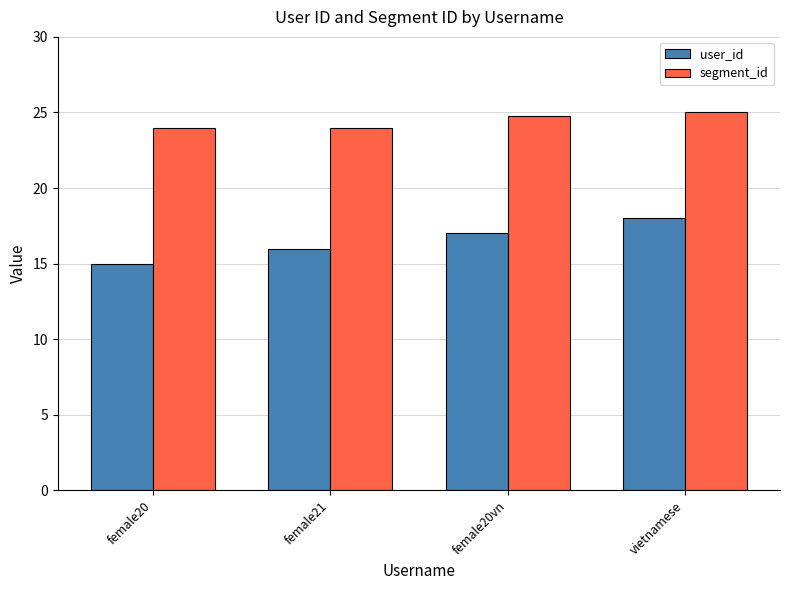

Reading left to right, extract all data points from this chart.

user_id: female20=15.0	female21=16.0	female20vn=17.0	vietnamese=18.0
segment_id: female20=24.0	female21=24.0	female20vn=24.8	vietnamese=25.0